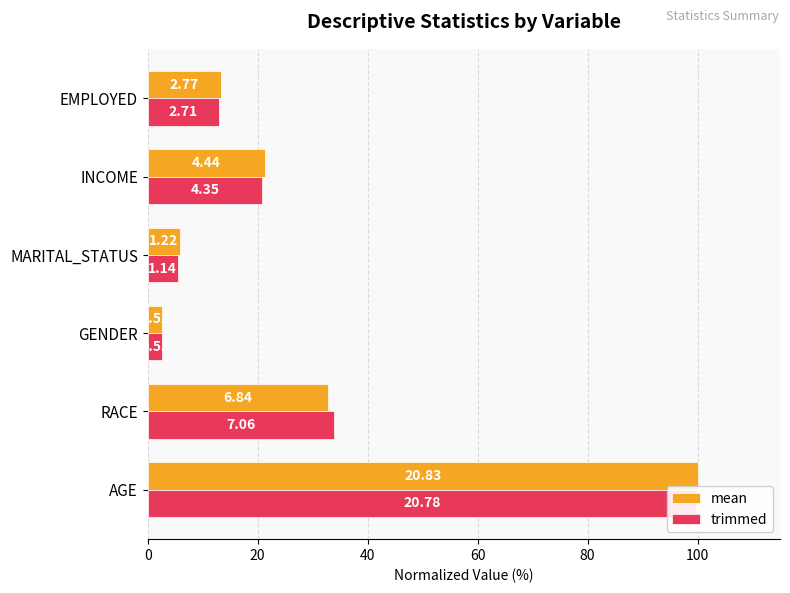

What is the spread (max minus min) of values at 20?

1.0